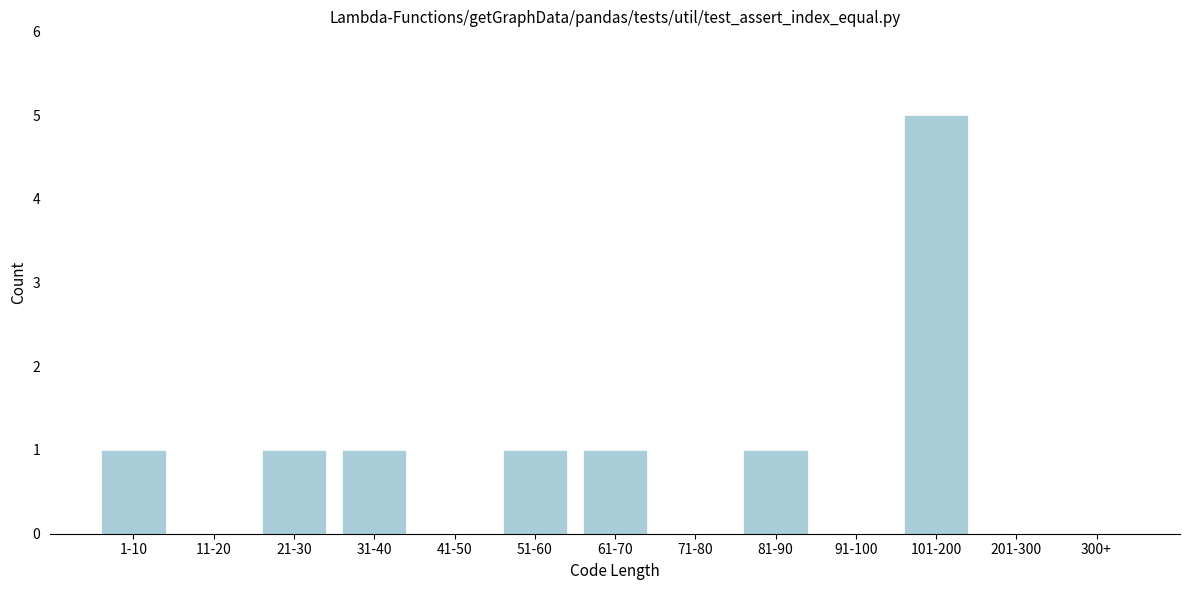

Reading right to left, list all the values displayed in this chart.

300+=0	201-300=0	101-200=5	91-100=0	81-90=1	71-80=0	61-70=1	51-60=1	41-50=0	31-40=1	21-30=1	11-20=0	1-10=1